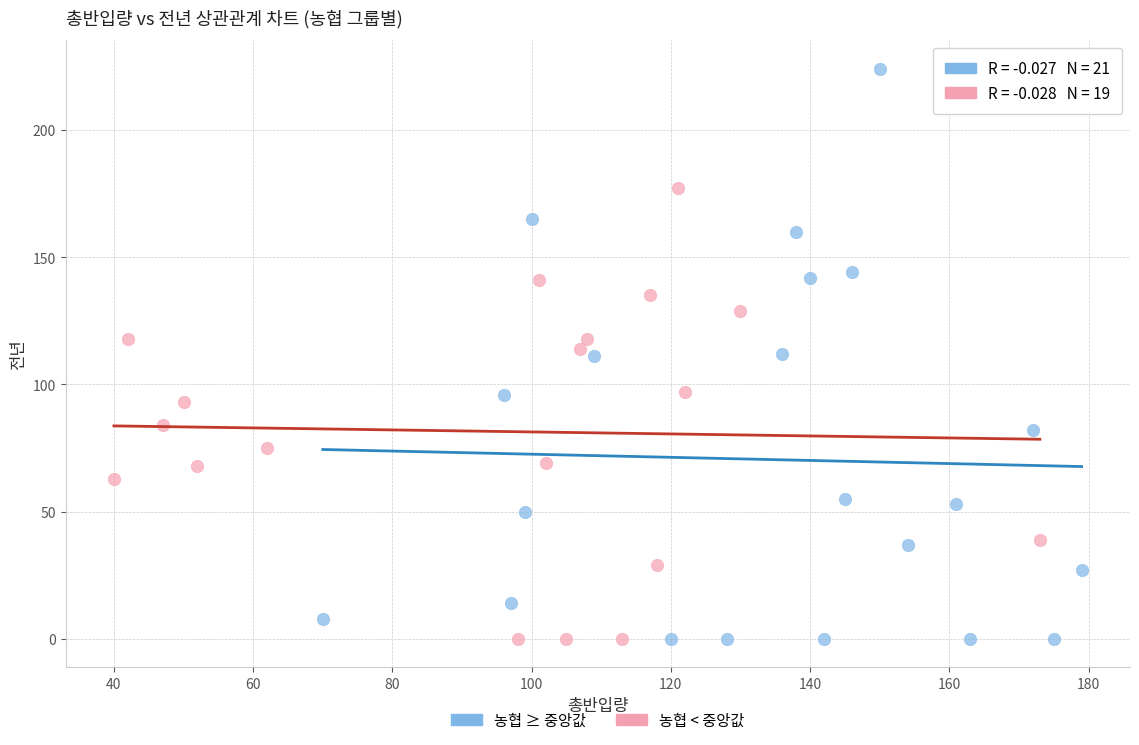

Which series has the widest spread of Y values?

농협 ≥ 중앙값